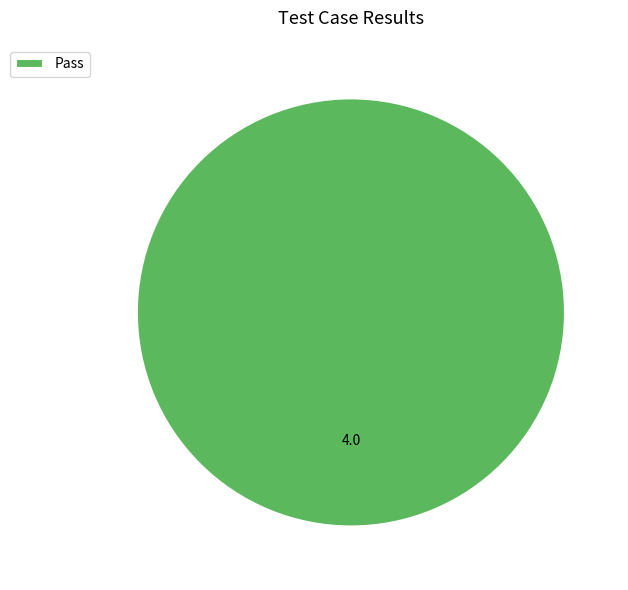

Rank the categories by value from lowest to highest.

Pass